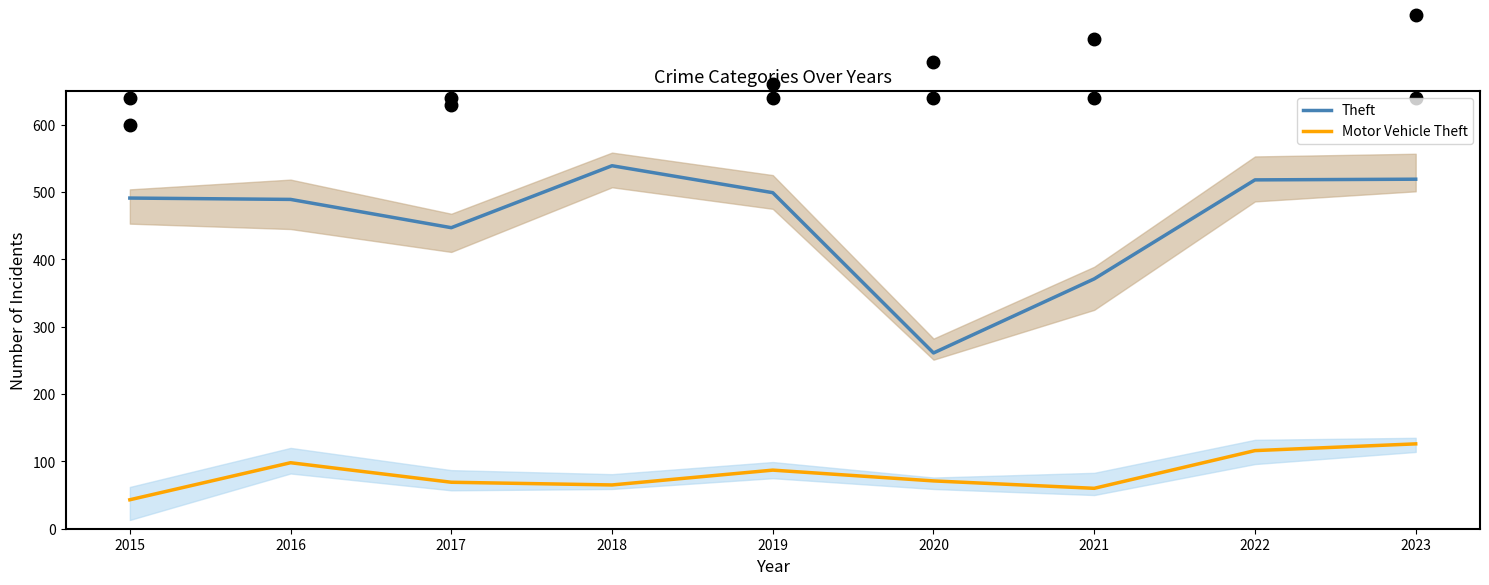

How many data points in Theft are less than 491?

4